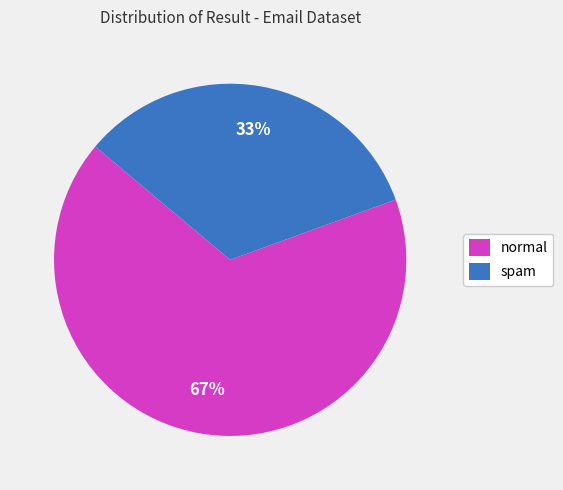

To the nearest percent, what portion does spam represent?

33%